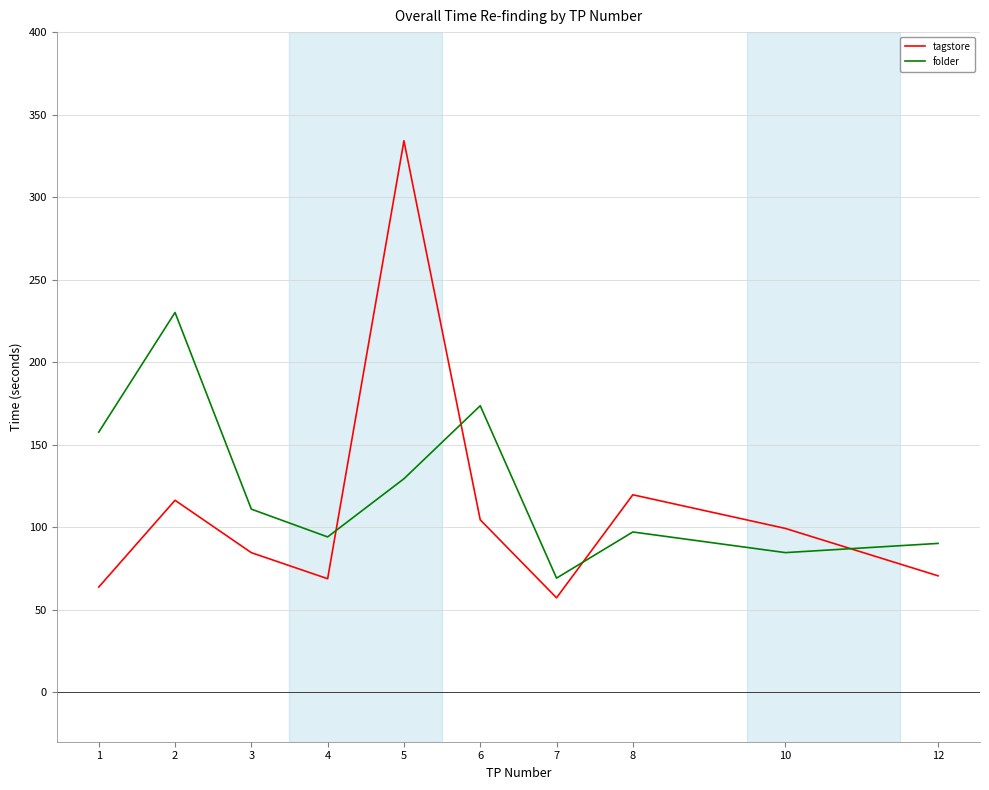

How many interior local peaks does the tagstore series have?

3